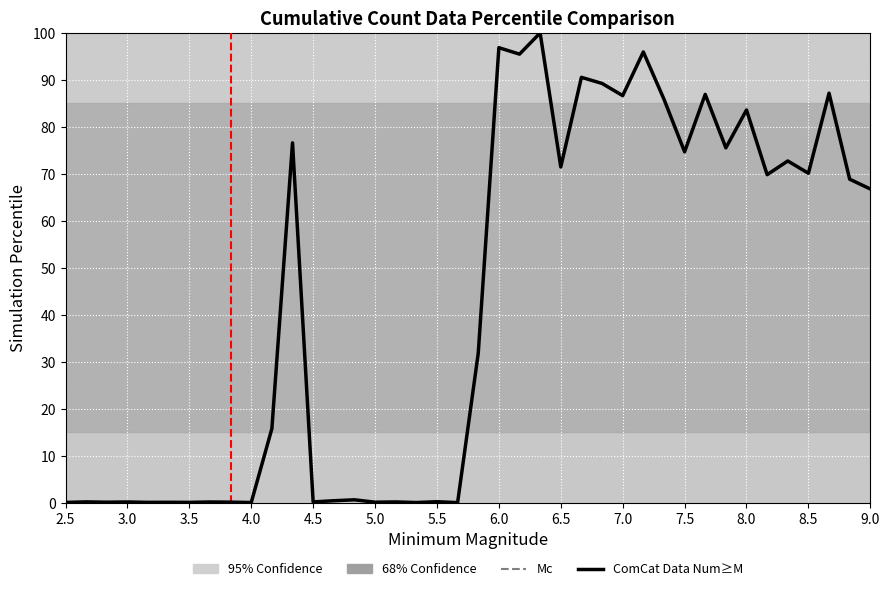

What is the difference between the maximum and minimum values?

100.0